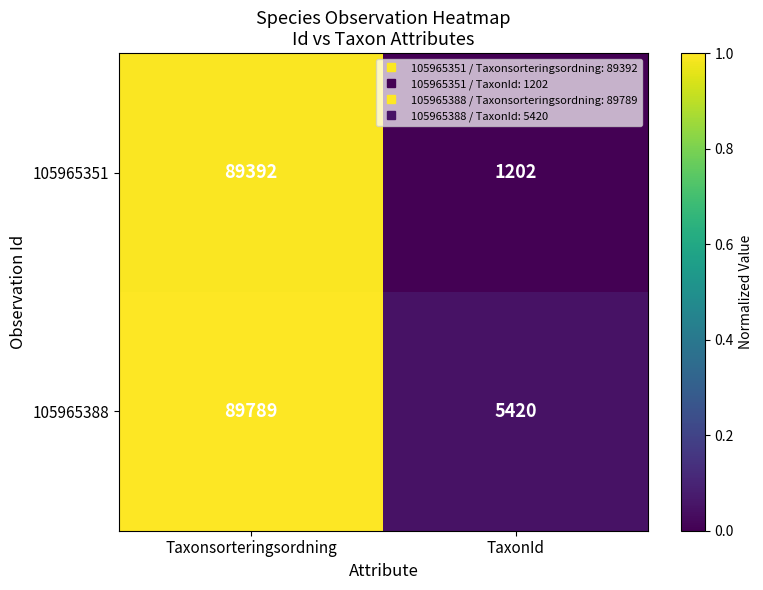

Is the value of 105965351 at TaxonId greater than the value of 105965388 at TaxonId?

No